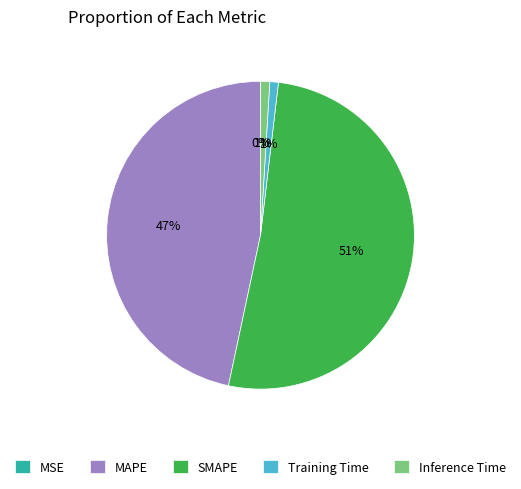

Does SMAPE represent more than half of the total?

Yes